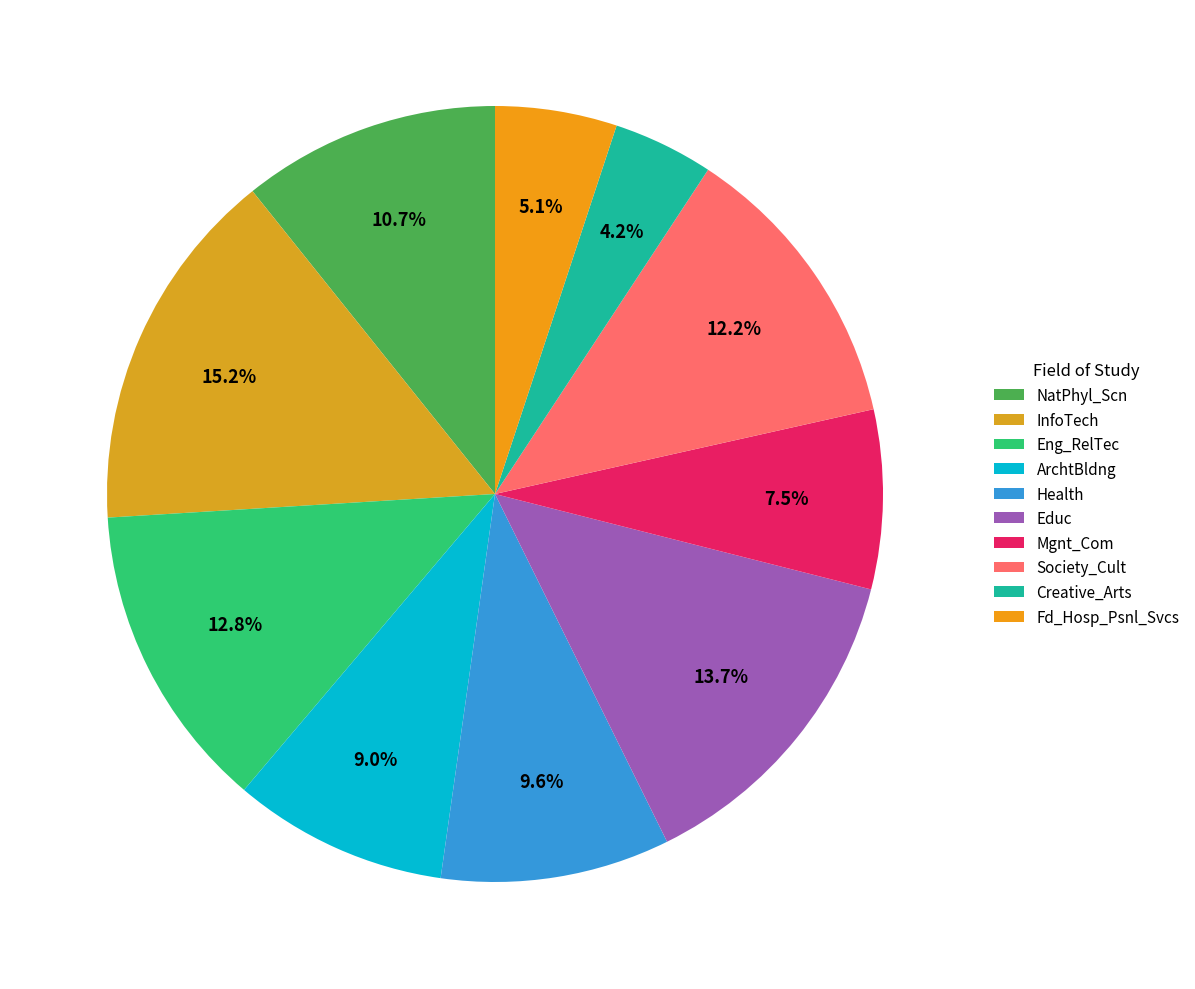

Is it true that NatPhyl_Scn is 5% of the pie?

False